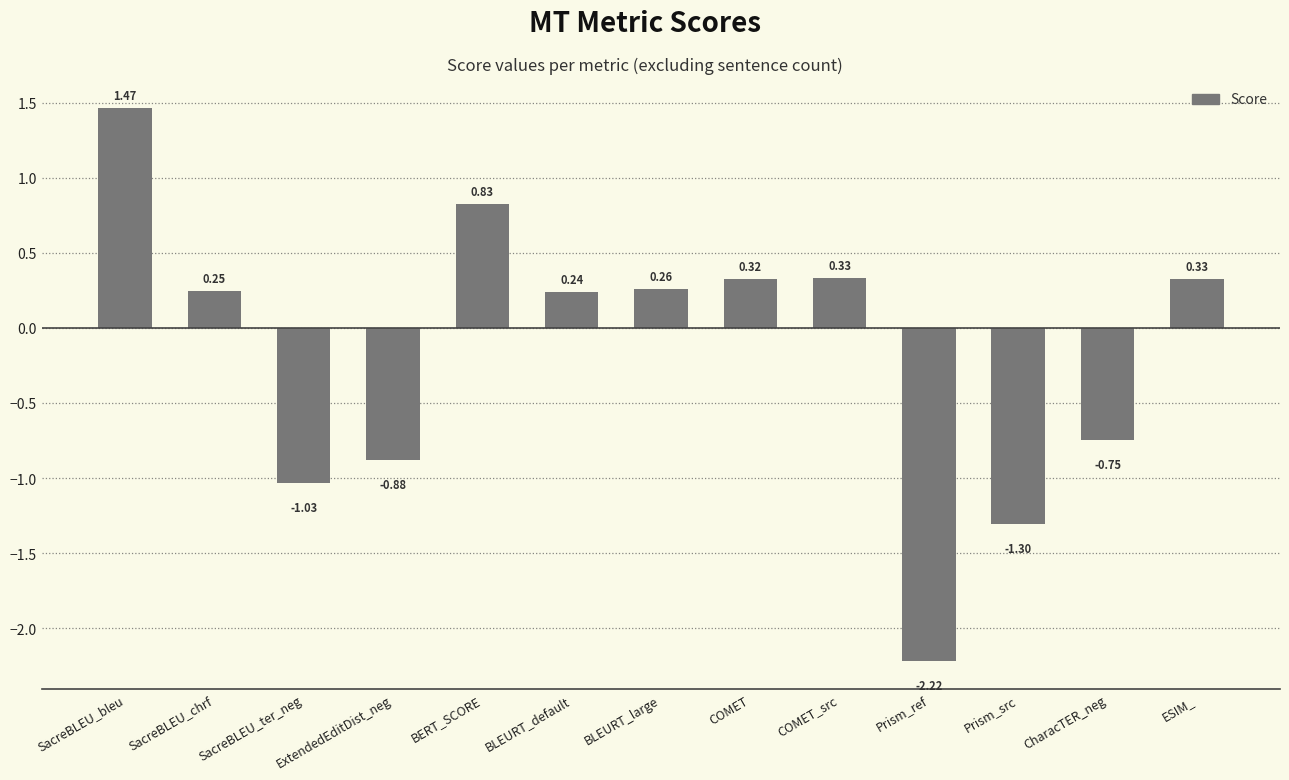

Are the bars horizontal?

No